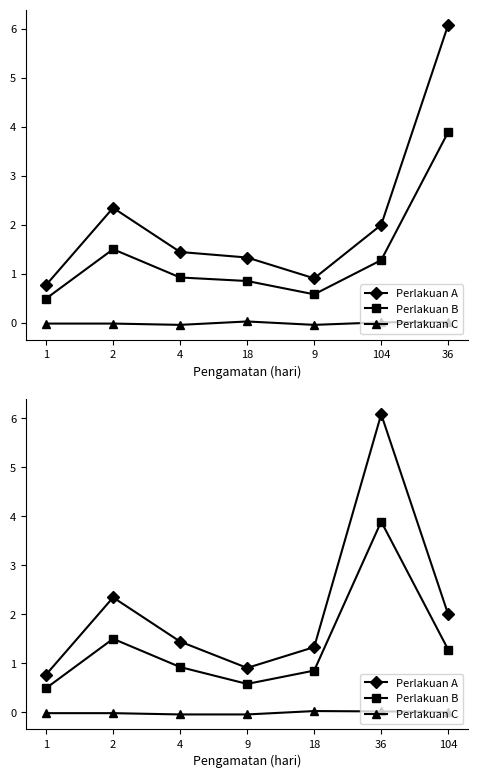

The value of Perlakuan B at 36 is 6.4. True or false?

False